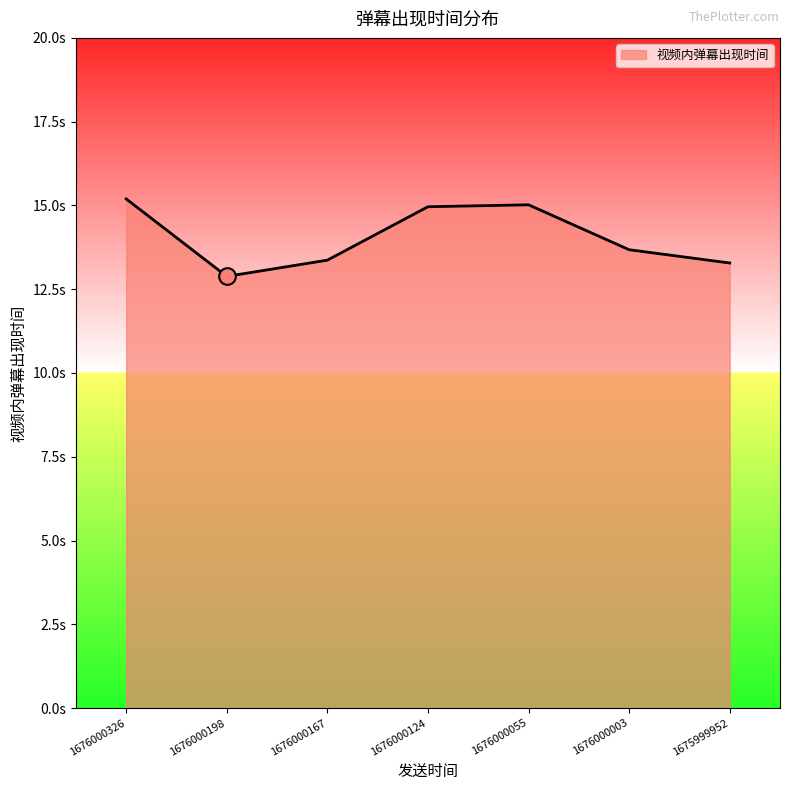

What is the smallest value displayed?

12.9